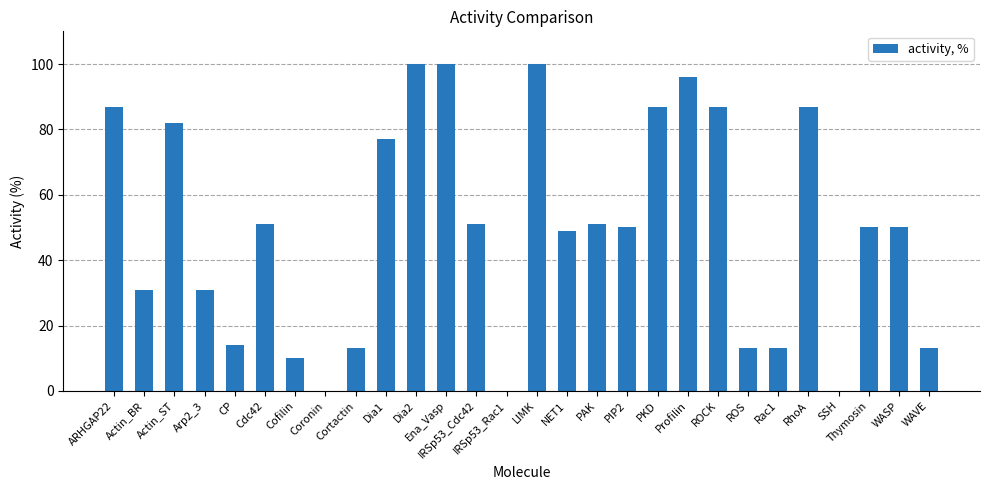

What is the maximum value shown in the chart?

100